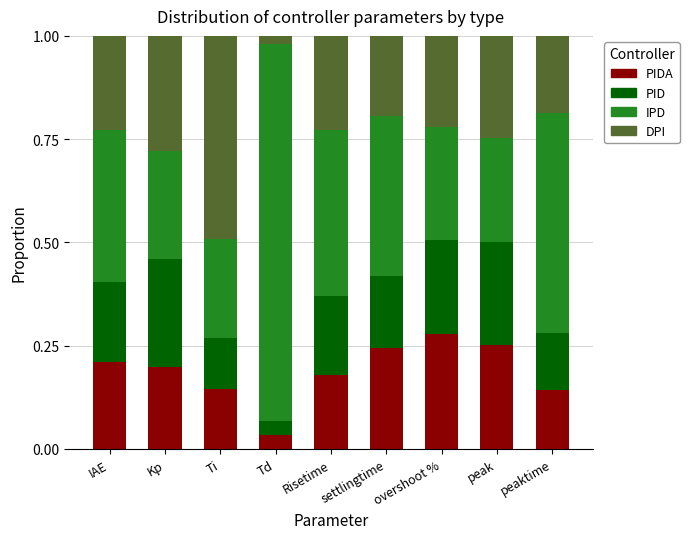

What is the total value across all series at peaktime?

1.0